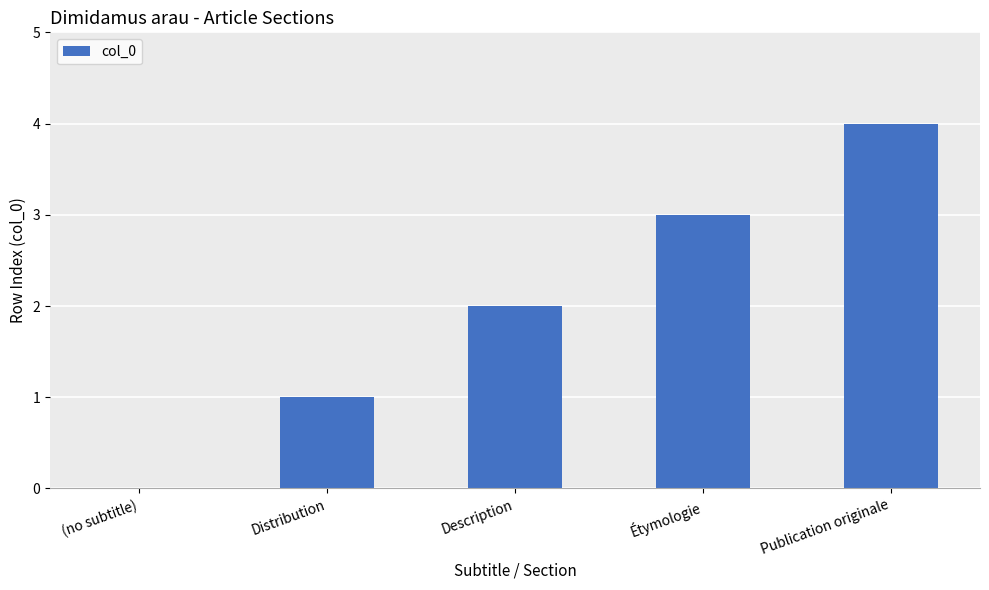

What is the greatest value displayed?

4